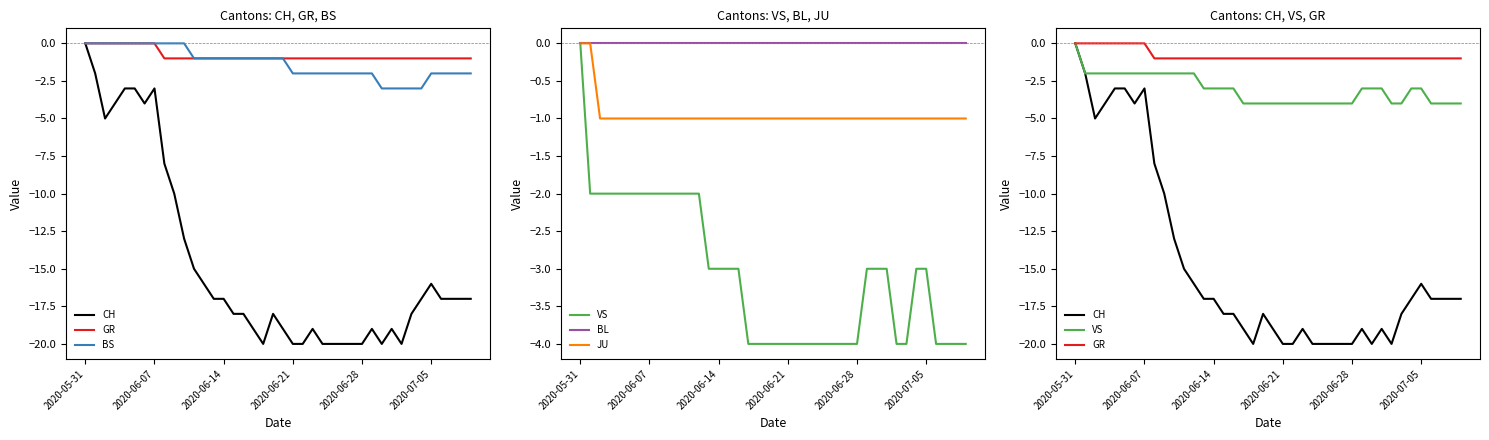

What is the label of the 17th point from the left?

16